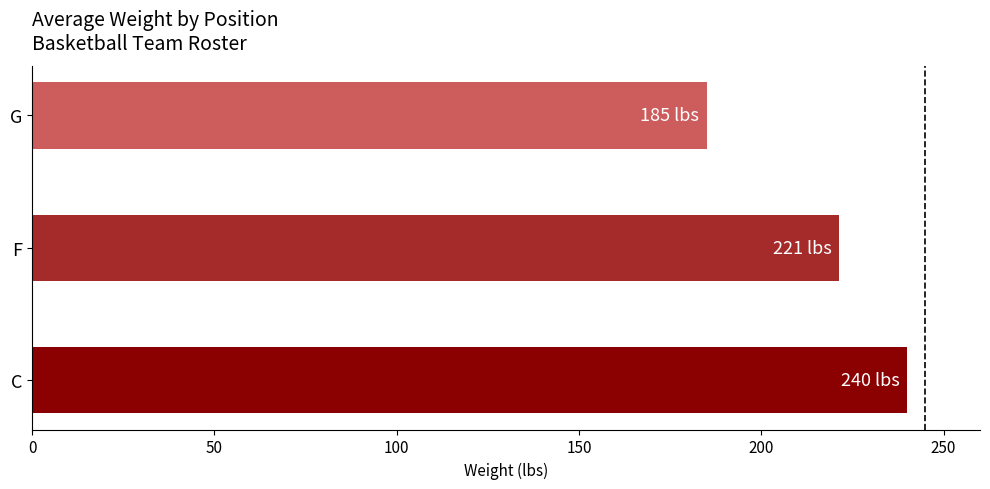

List the labels in order of value, largest first.

C, F, G